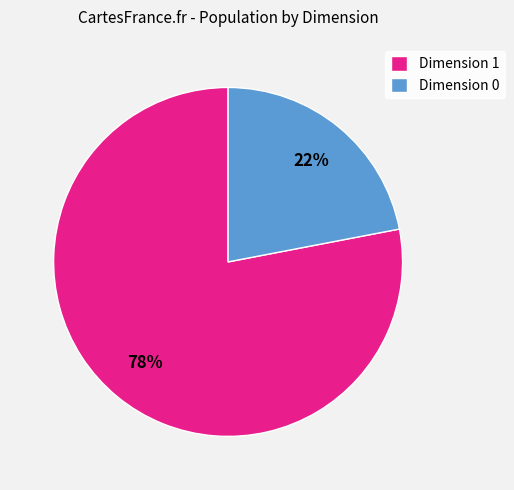

Approximately how many times larger is the value at Dimension 1 compared to Dimension 0?

3.5